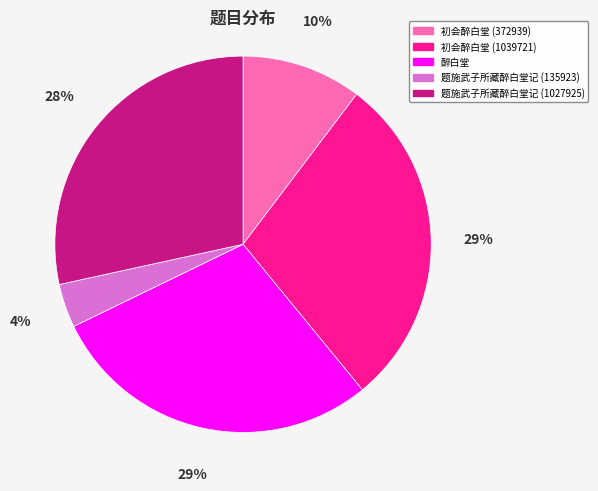

Combined, do 醉白堂 and 题施武子所藏醉白堂记 (1027925) account for over 50%?

Yes